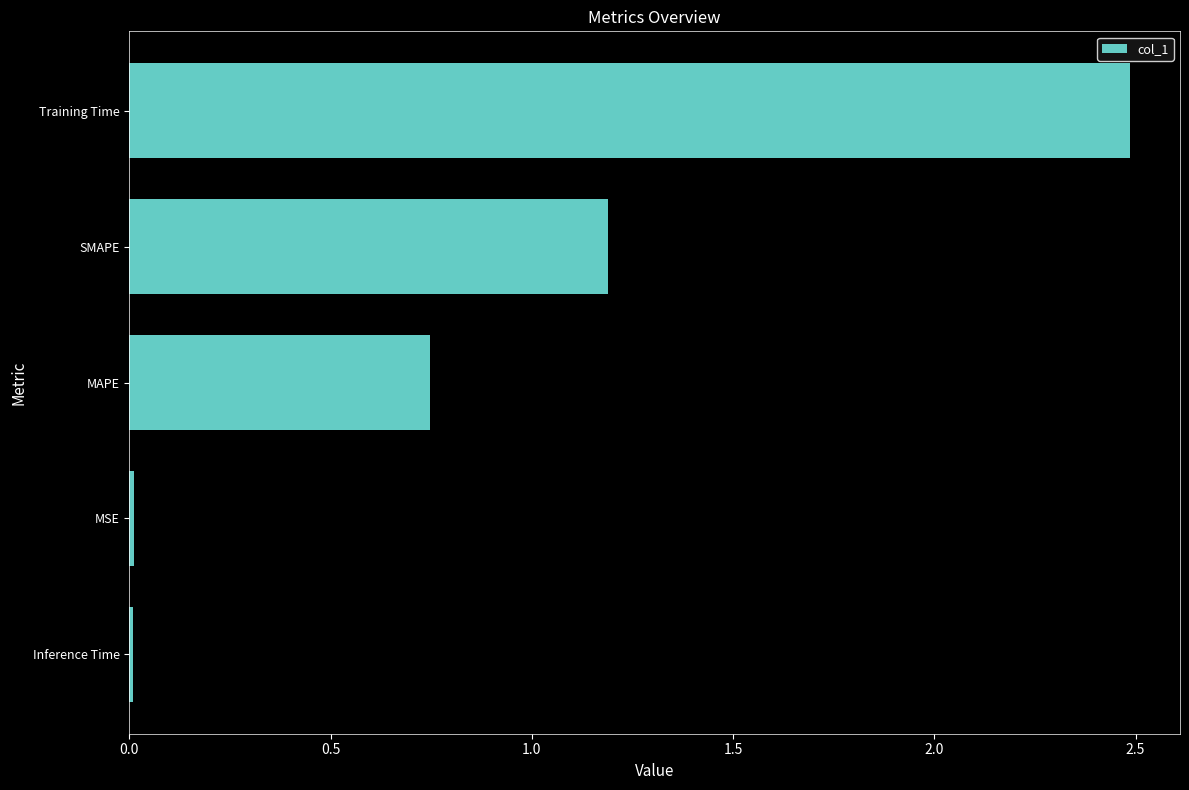

What position from the bottom is MAPE?

3